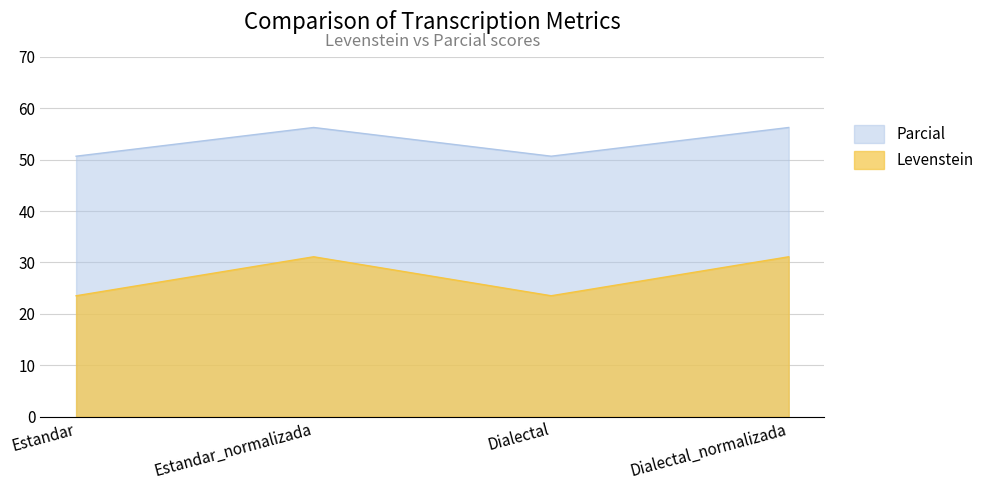

How many series are shown in this chart?

2